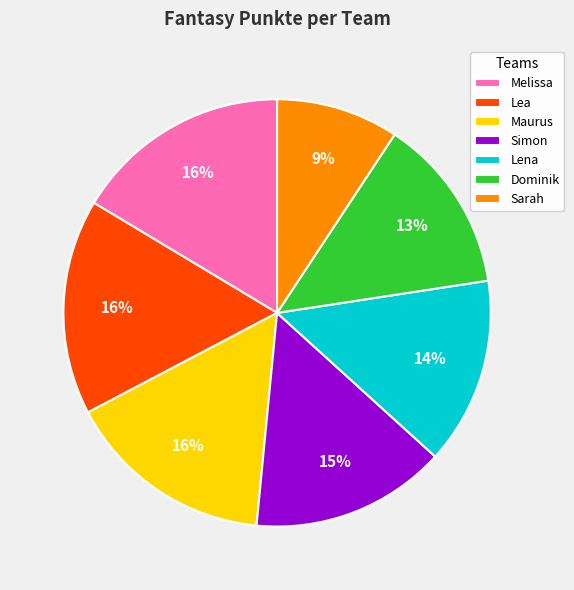

Do Dominik and Lena together represent more than half of the pie?

No